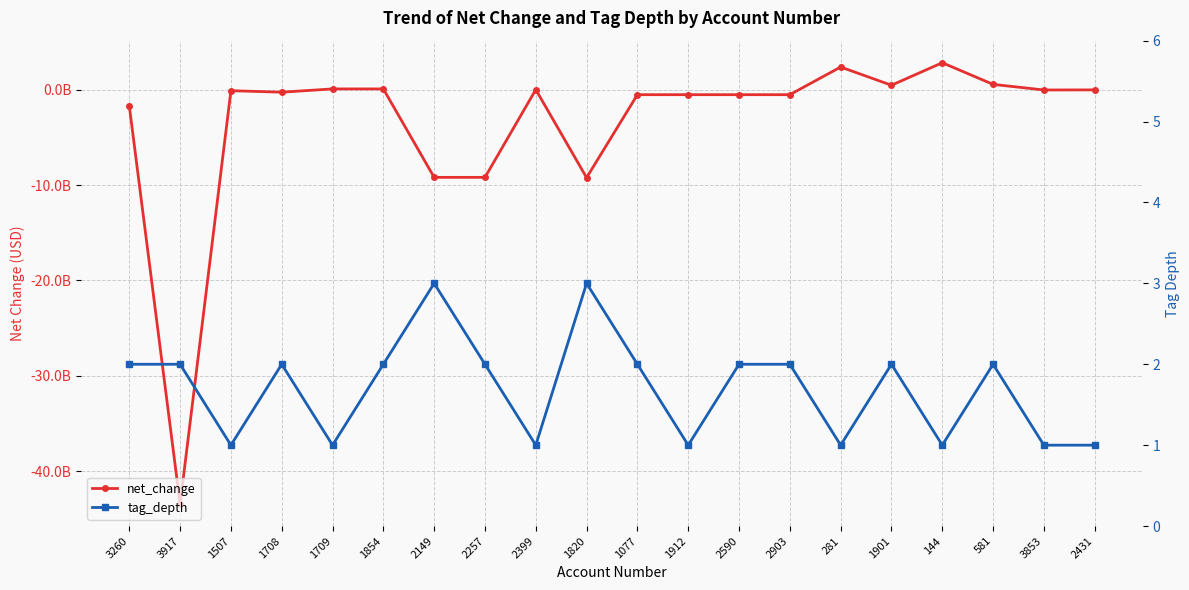

Which series changed the most between 2903 and 2431?

net_change